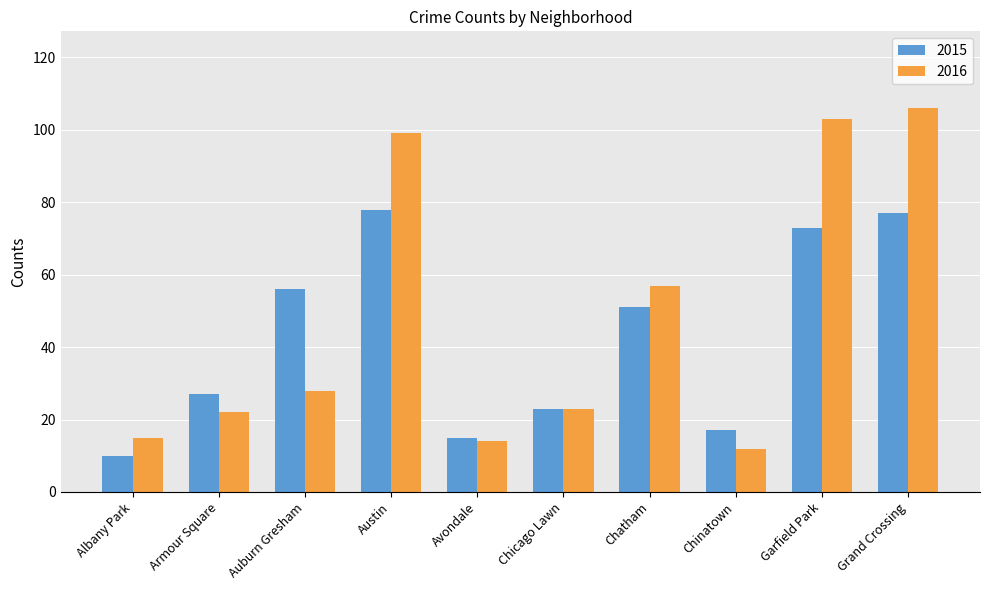

How many groups of bars are there?

10